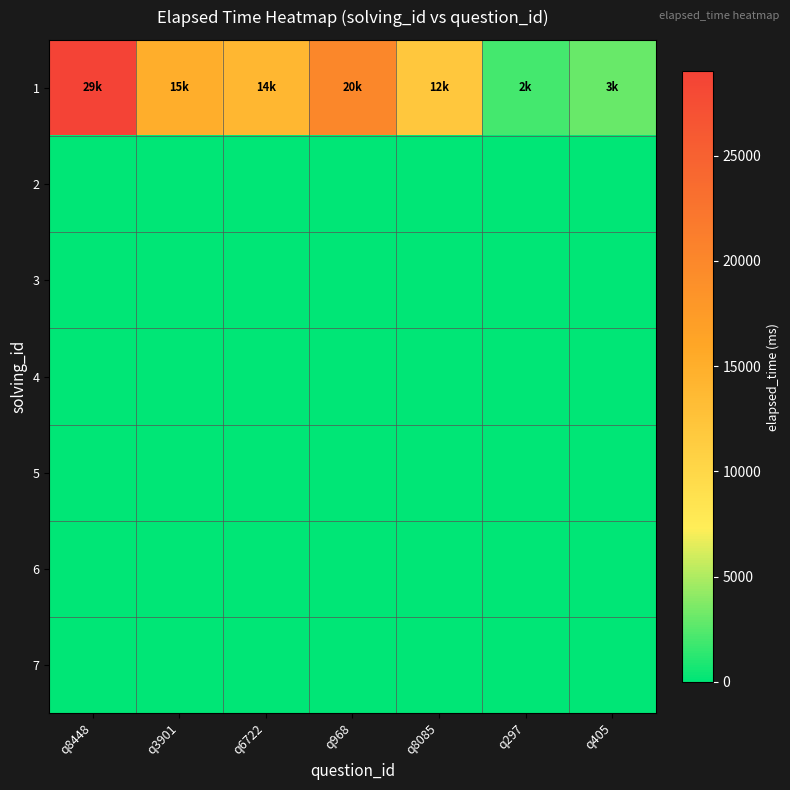

Rank the series by their maximum value, from highest to lowest.

1, 2, 3, 4, 5, 6, 7